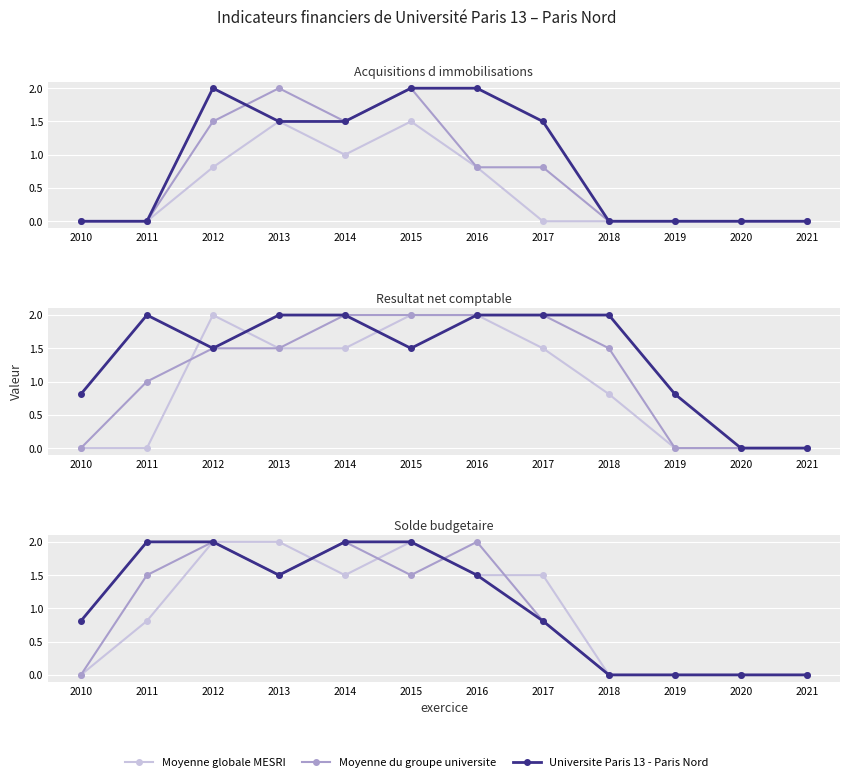

At which category is the sum across all series the highest?

2012